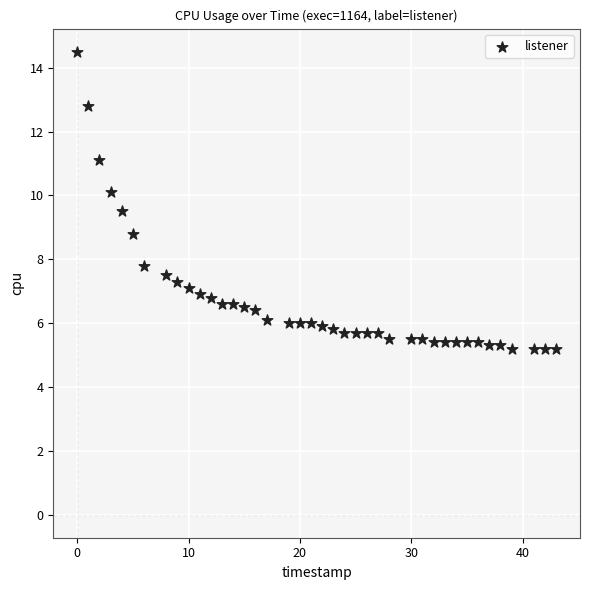

What Y value in the scatter plot is closest to 9?

8.8